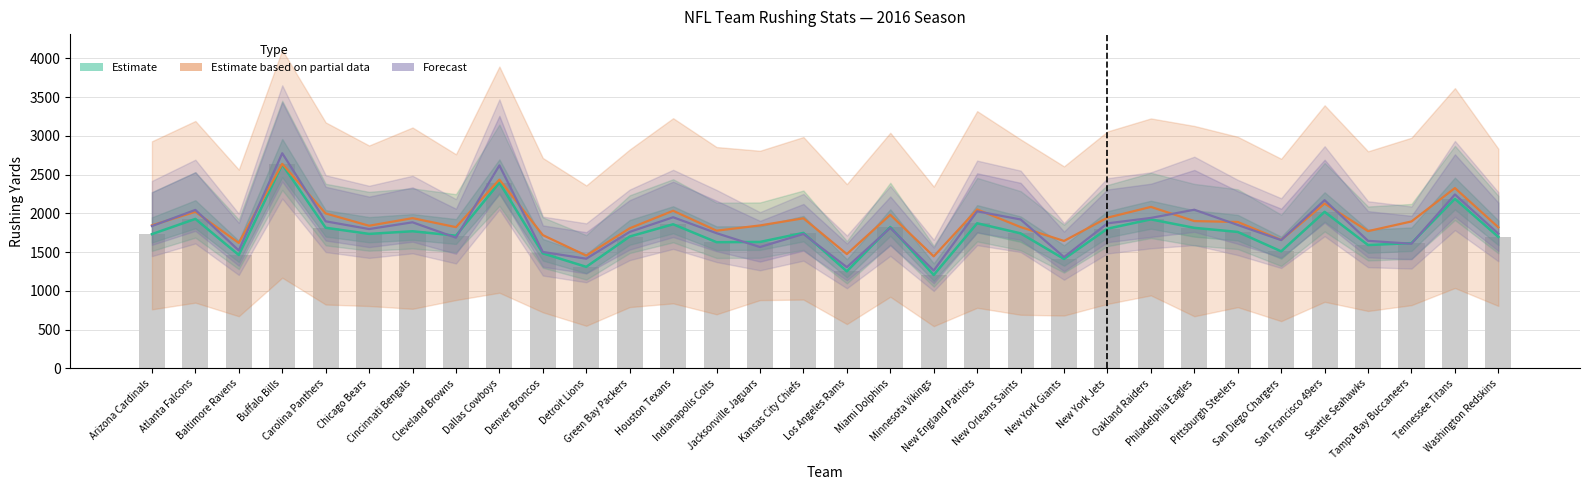

What is the sum of the Estimate (Yds) values at New Orleans Saints and Houston Texans?

3601.0